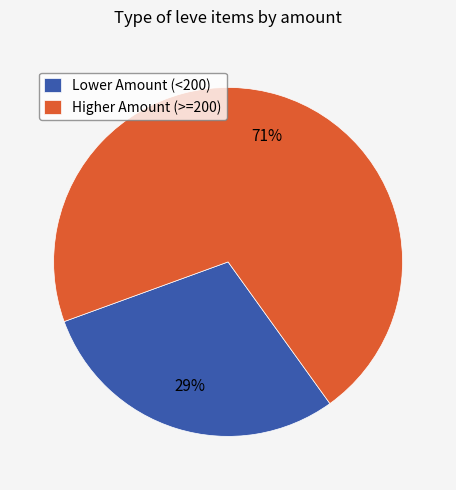

Is the sum of Higher Amount (>=200) and Lower Amount (<200) greater than half?

Yes